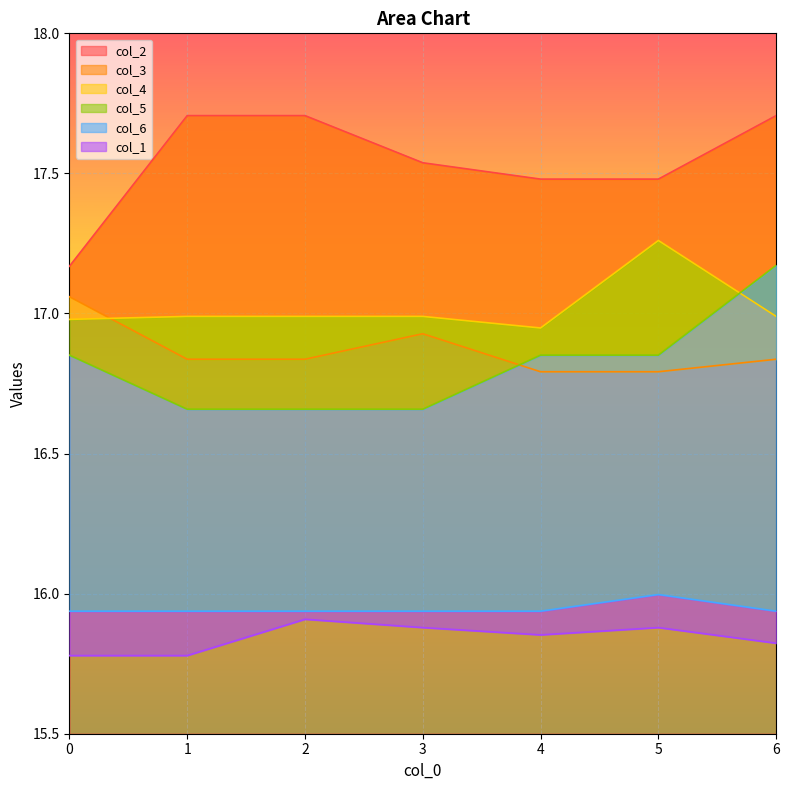

Which series changed the most between 2 and 4?

col_2